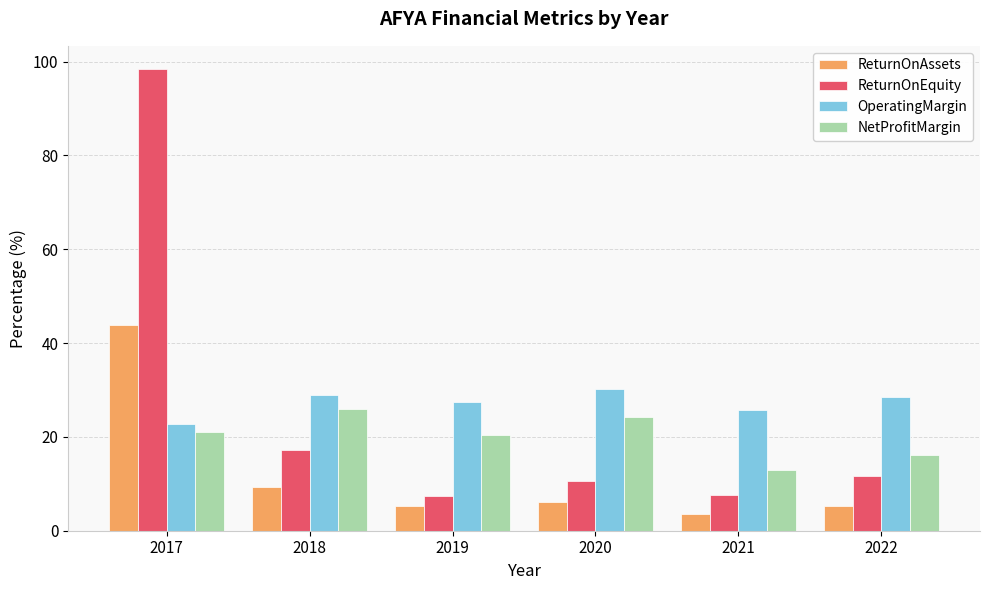

Between 2018 and 2022, which series saw the biggest shift?

NetProfitMargin